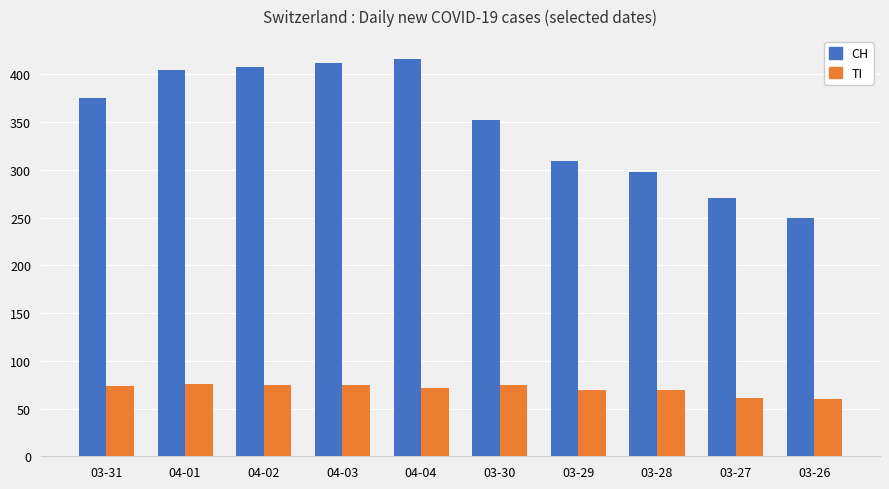

What is the sum of the TI values at 04-02 and 03-30?

150